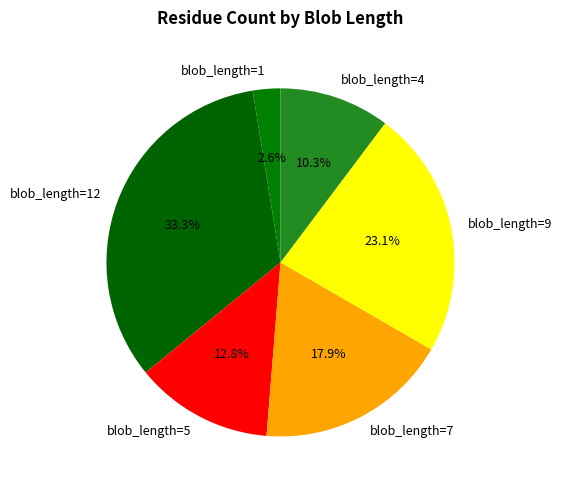

Do blob_length=1 and blob_length=9 together represent more than half of the pie?

No